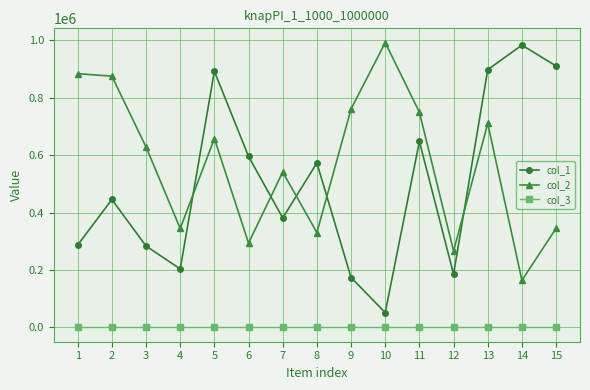

Is the value of col_3 at 3 greater than the value of col_1 at 7?

No